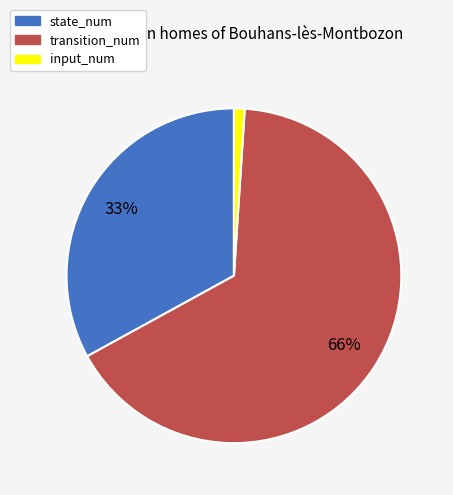

Is the sum of transition_num and state_num greater than half?

Yes